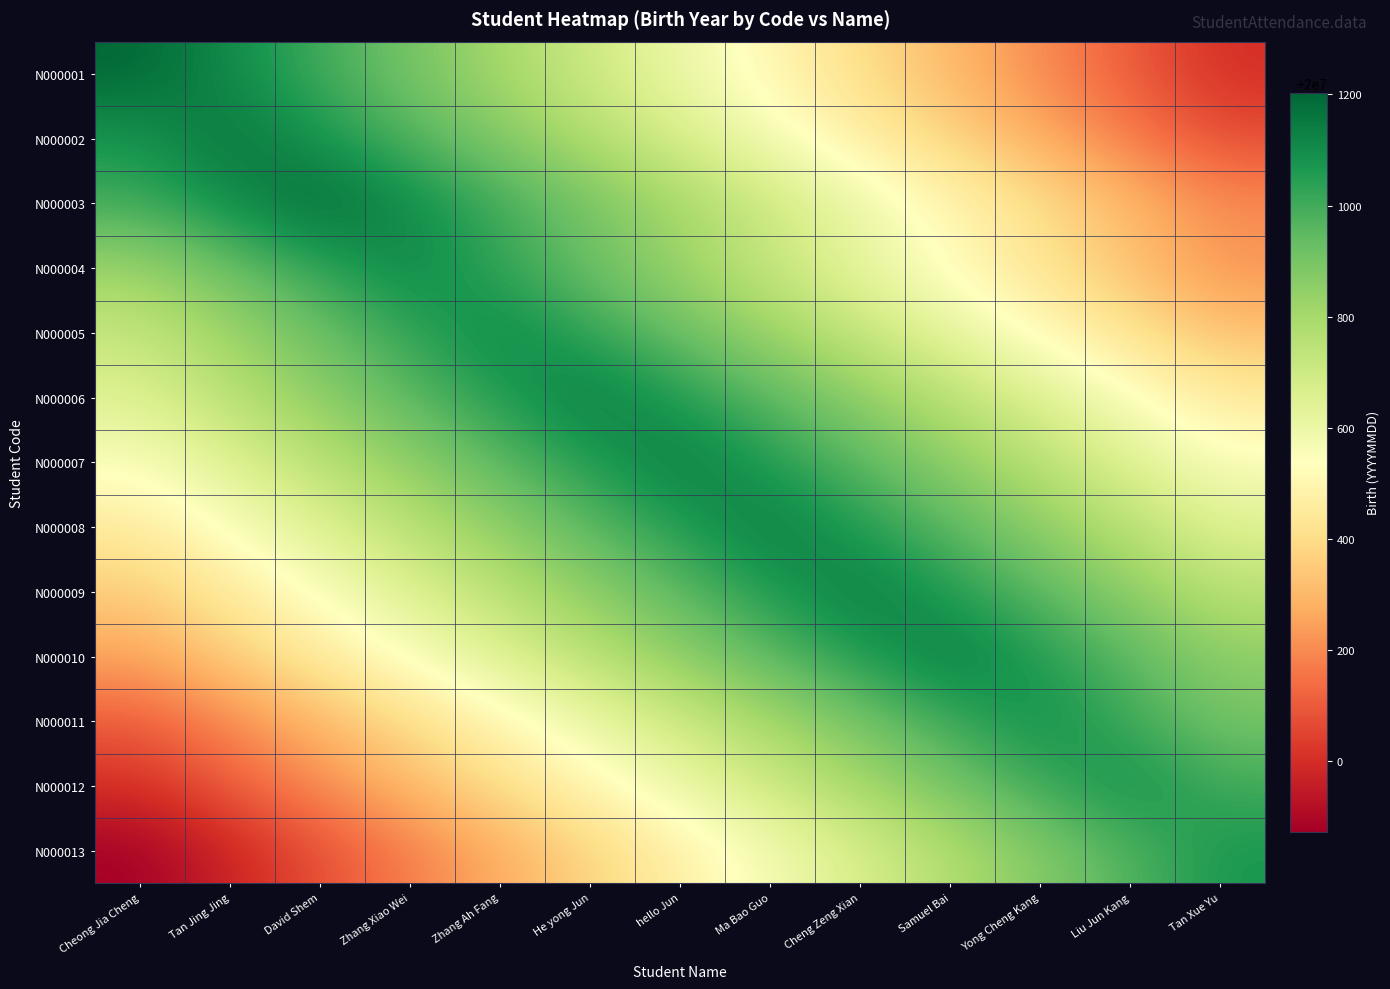

What is the minimum value shown in the chart?

19999873